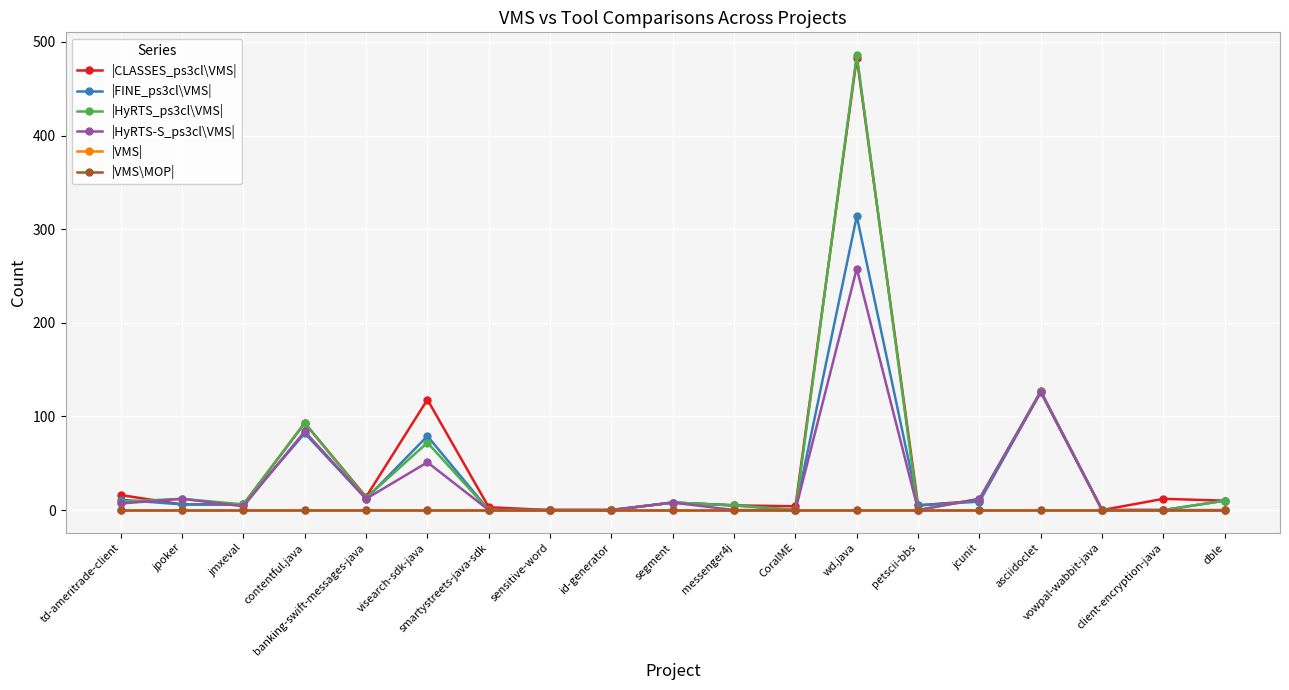

Is this an area chart (filled region under the line)?

No